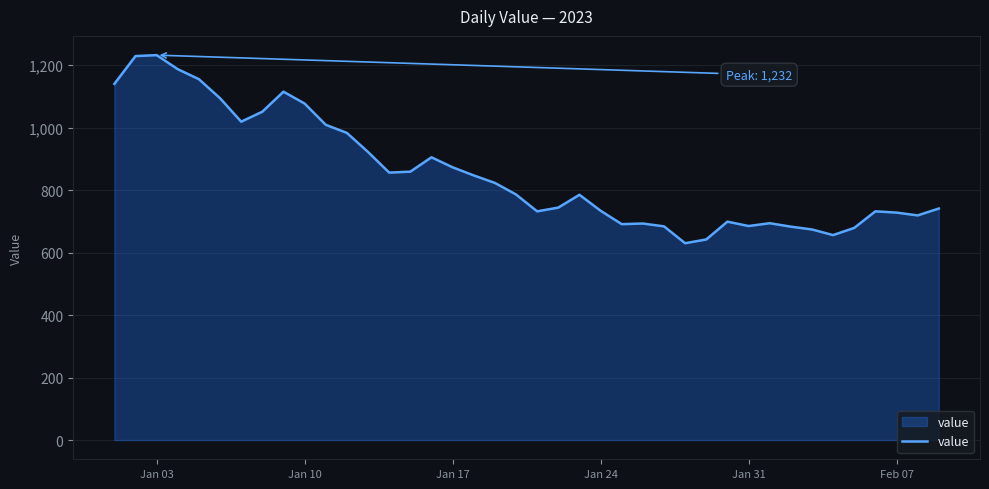

What is the difference between the maximum and minimum values?

602